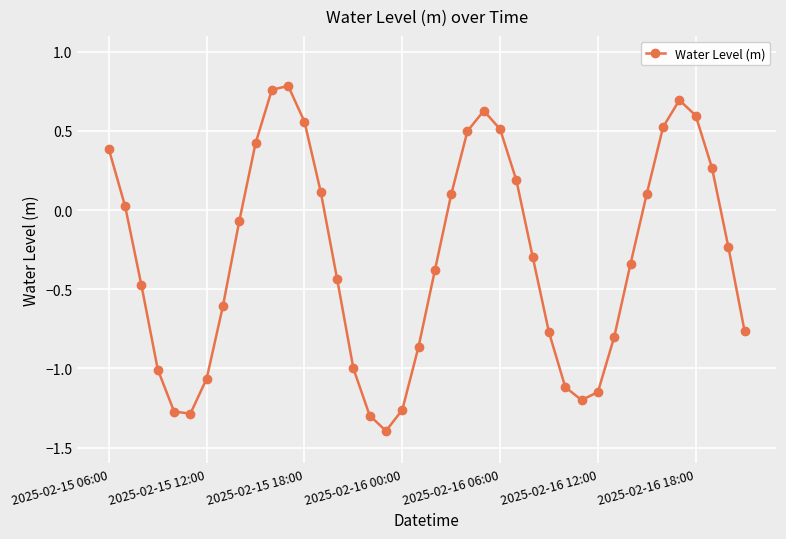

How many data points are less than 0?

23